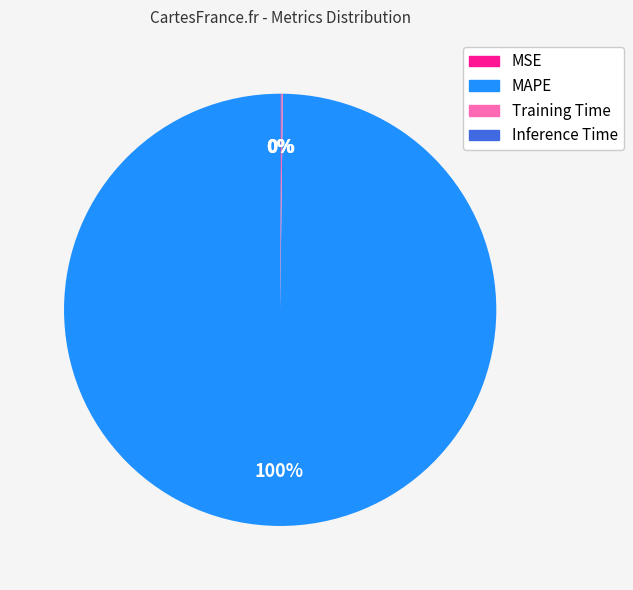

To the nearest percent, what is the average slice percentage?

25%